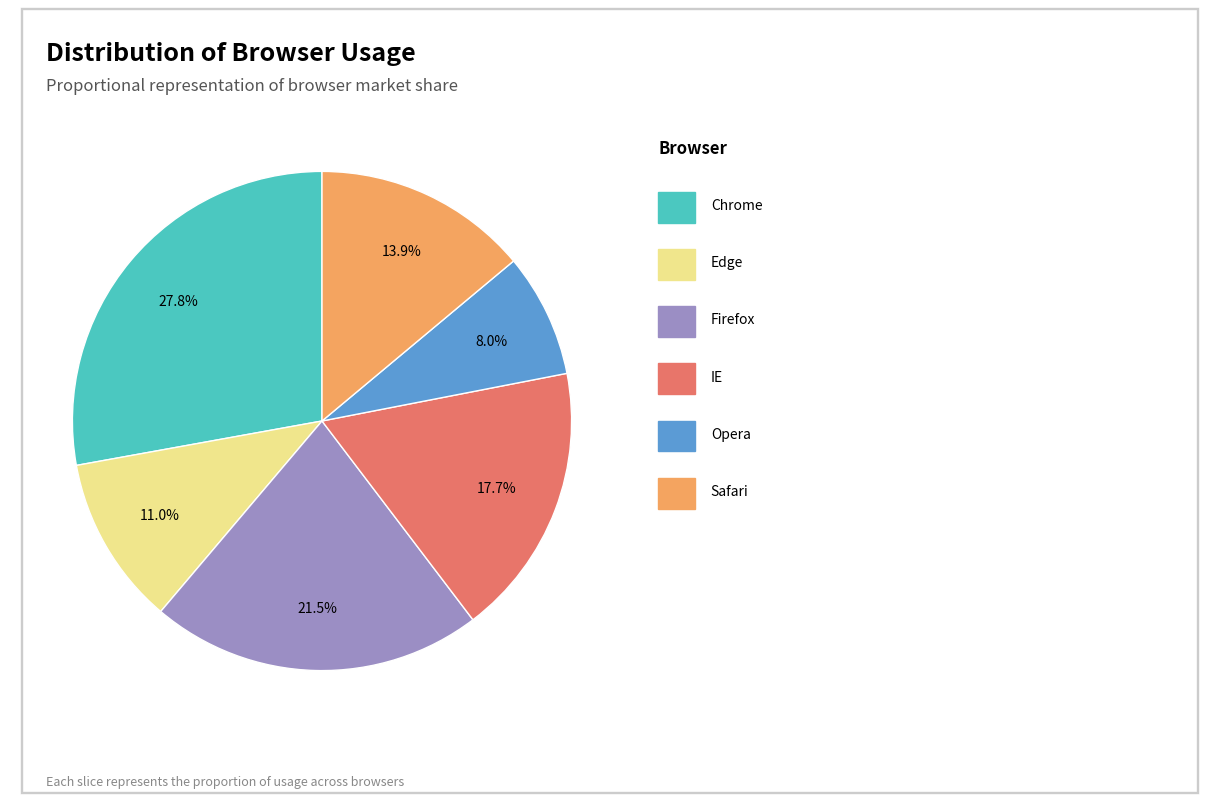

Does any single category account for the majority?

No